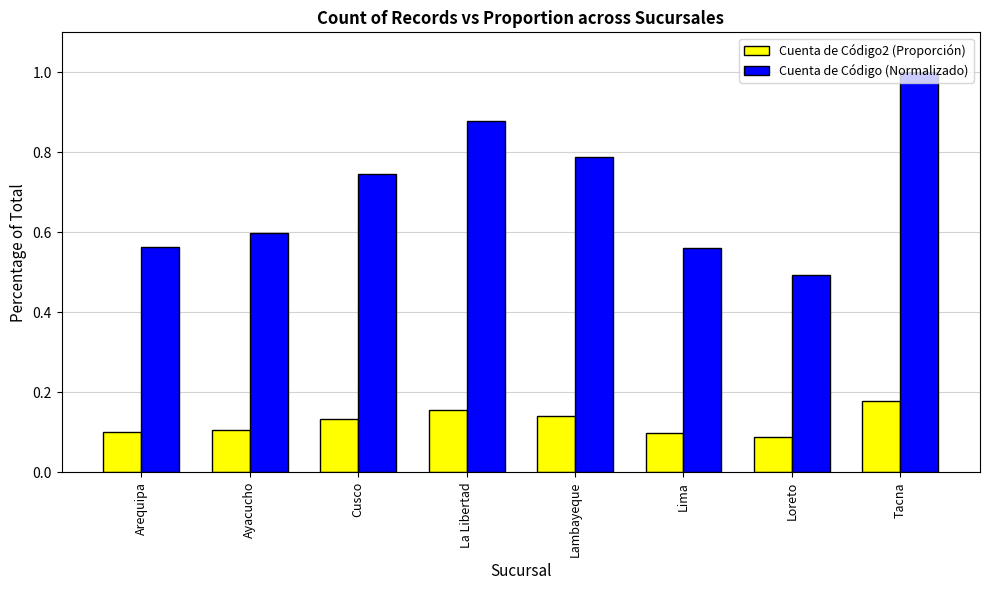

List the series in order of their overall mean, lowest first.

Cuenta de Código2 (Proporción), Cuenta de Código (Normalizado)